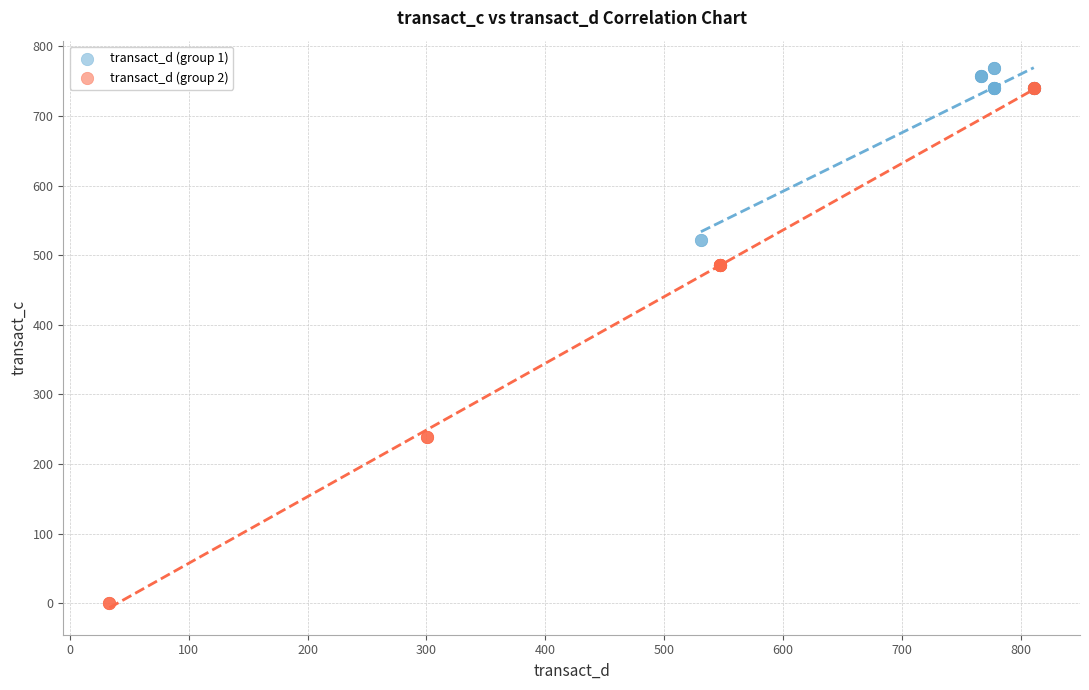

Which series reaches the minimum Y coordinate?

transact_d (group 2)